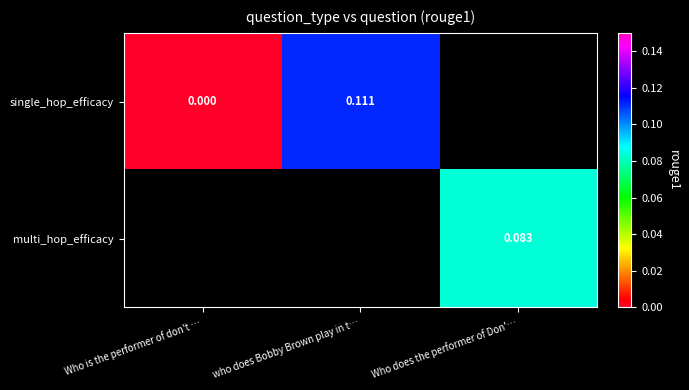

Between Who is the performer of don't … and who does Bobby Brown play in t…, which series saw the biggest shift?

single_hop_efficacy